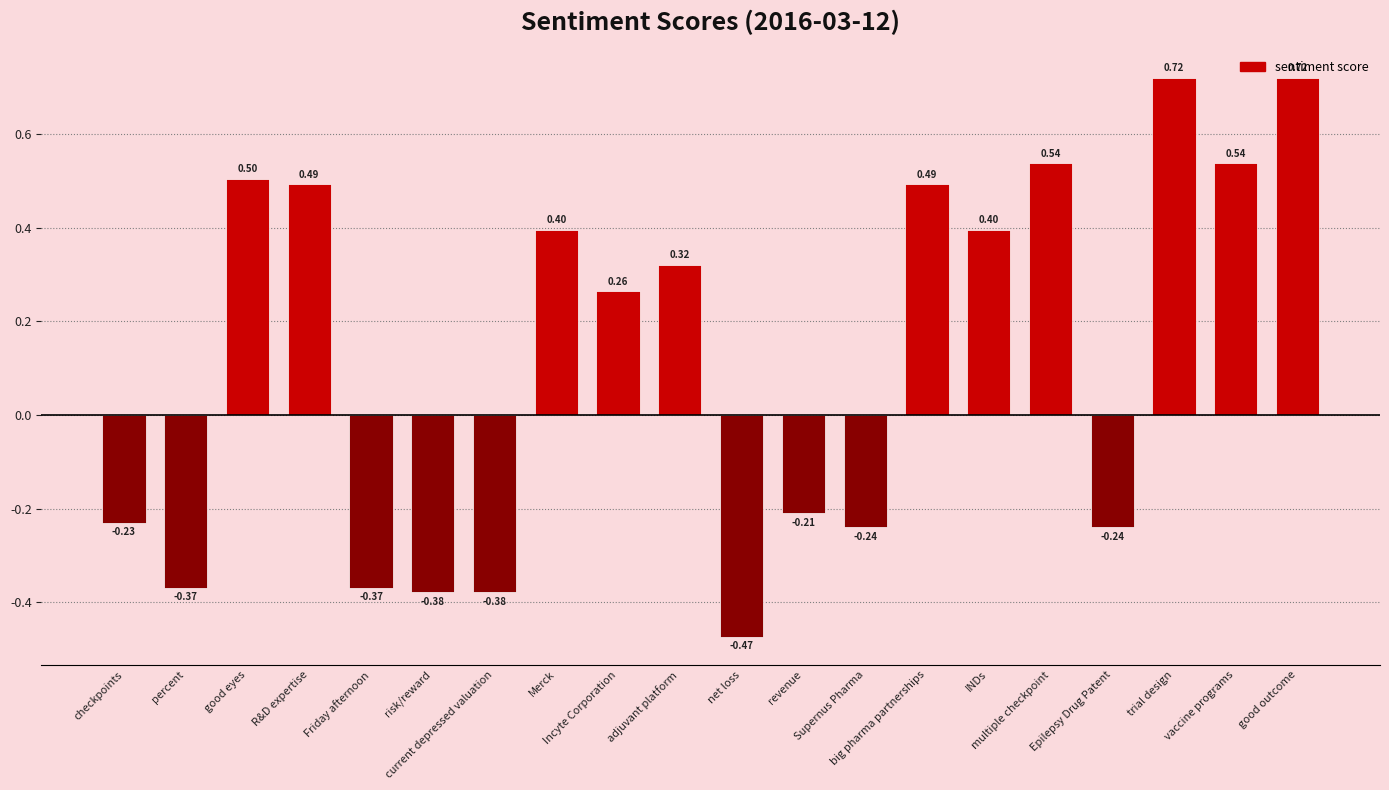

Where does the data first go above 0?

good eyes